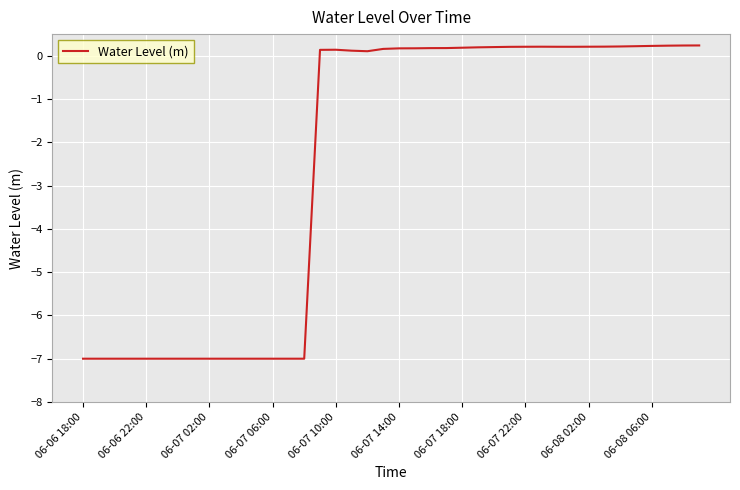

What is the smallest value displayed?

-7.0